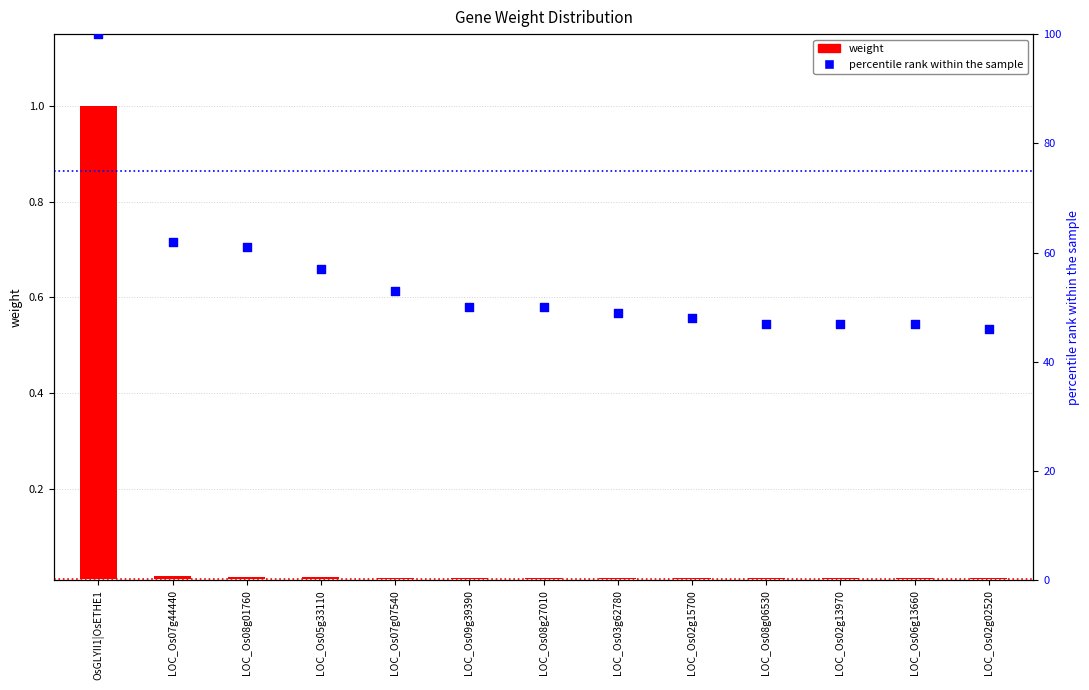

Which series reaches the minimum Y coordinate?

weight